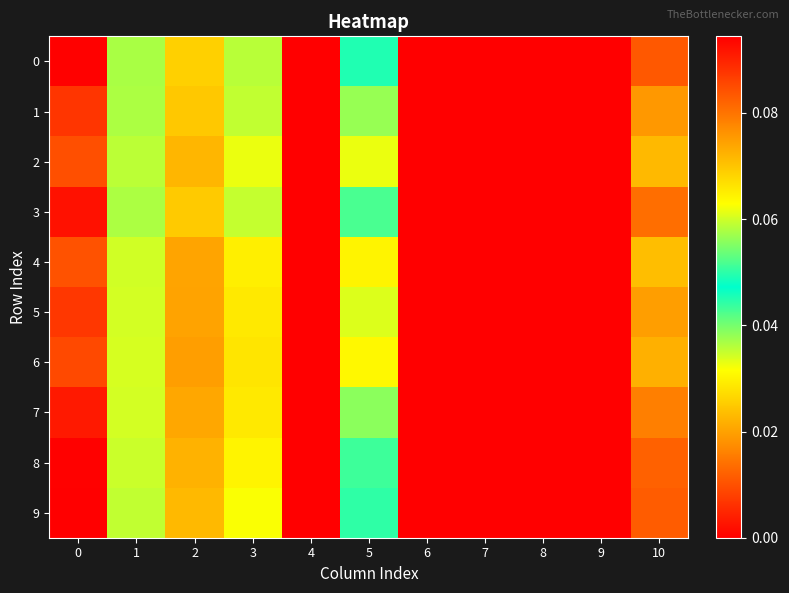

Reading left to right, list all the values displayed in this chart.

0: 0=0.1	1=0.0	2=0.1	3=0.0	4=0.0	5=0.0	6=0.0	7=0.0	8=0.0	9=0.0	10=0.0
1: 0=0.1	1=0.0	2=0.1	3=0.0	4=0.0	5=0.0	6=0.0	7=0.0	8=0.0	9=0.0	10=0.0
2: 0=0.1	1=0.0	2=0.1	3=0.0	4=0.0	5=0.0	6=0.0	7=0.0	8=0.0	9=0.0	10=0.0
3: 0=0.1	1=0.0	2=0.1	3=0.0	4=0.0	5=0.0	6=0.0	7=0.0	8=0.0	9=0.0	10=0.0
4: 0=0.1	1=0.0	2=0.1	3=0.0	4=0.0	5=0.0	6=0.0	7=0.0	8=0.0	9=0.0	10=0.0
5: 0=0.1	1=0.0	2=0.1	3=0.0	4=0.0	5=0.0	6=0.0	7=0.0	8=0.0	9=0.0	10=0.0
6: 0=0.1	1=0.0	2=0.1	3=0.0	4=0.0	5=0.0	6=0.0	7=0.0	8=0.0	9=0.0	10=0.0
7: 0=0.1	1=0.0	2=0.1	3=0.0	4=0.0	5=0.0	6=0.0	7=0.0	8=0.0	9=0.0	10=0.0
8: 0=0.1	1=0.0	2=0.1	3=0.0	4=0.0	5=0.0	6=0.0	7=0.0	8=0.0	9=0.0	10=0.0
9: 0=0.1	1=0.0	2=0.1	3=0.0	4=0.0	5=0.0	6=0.0	7=0.0	8=0.0	9=0.0	10=0.0